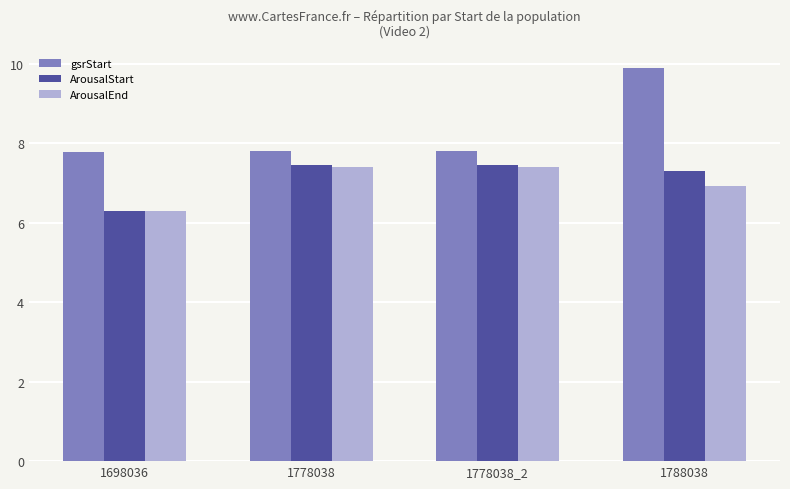

What is the greatest value displayed?

9.9